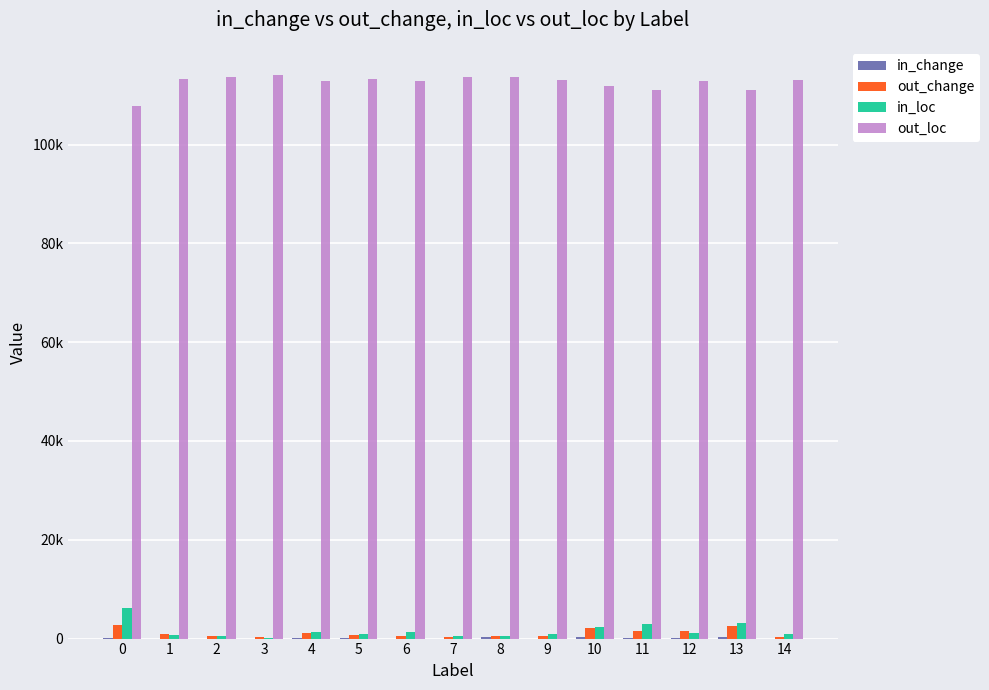

Which series changed the most between 3 and 6?

in_loc